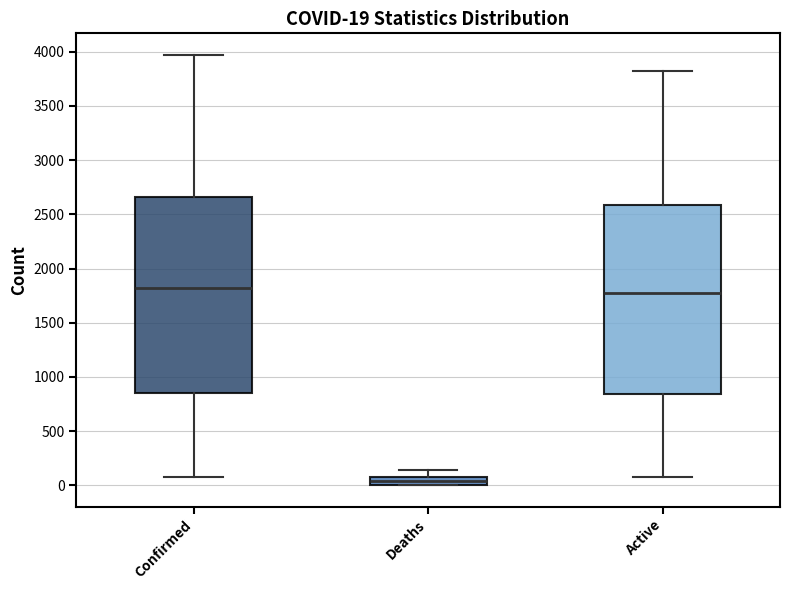

Which box is the tallest, from its lower edge to its upper edge?

Confirmed